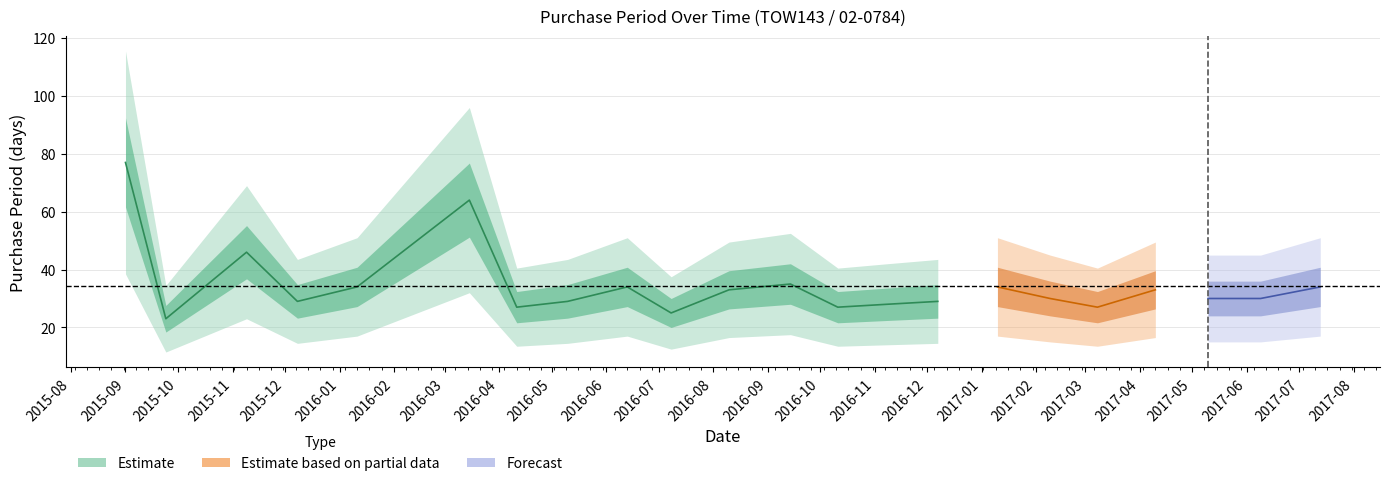

True or false: the data shows 64 at 2016-03-15.

True